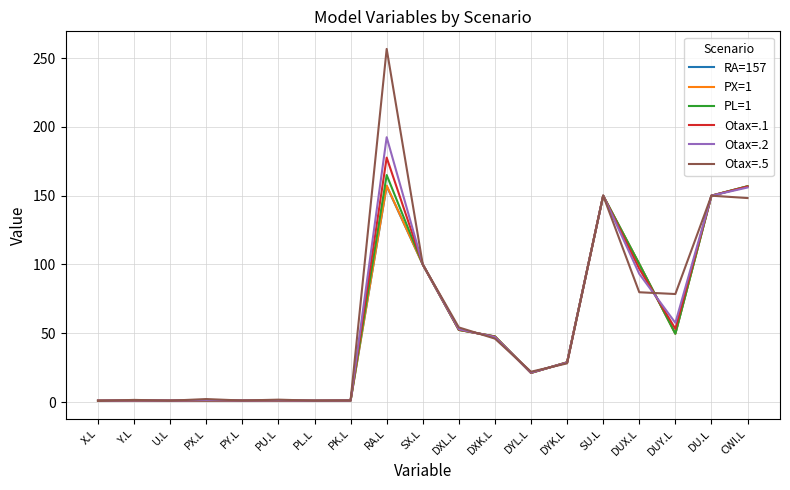

Is it true that Otax=.1 equals 47.4 at DXK.L?

True